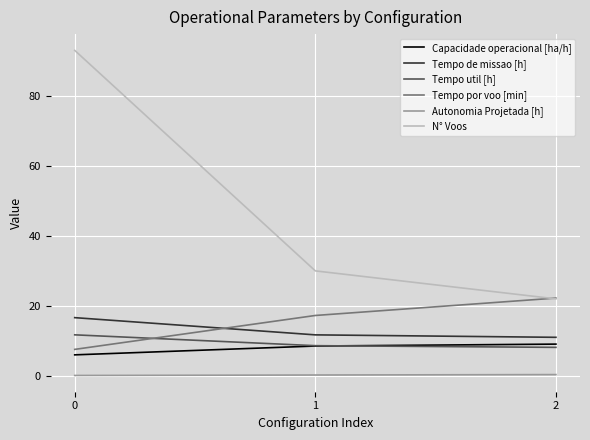

Which series has the largest total across all categories?

N° Voos